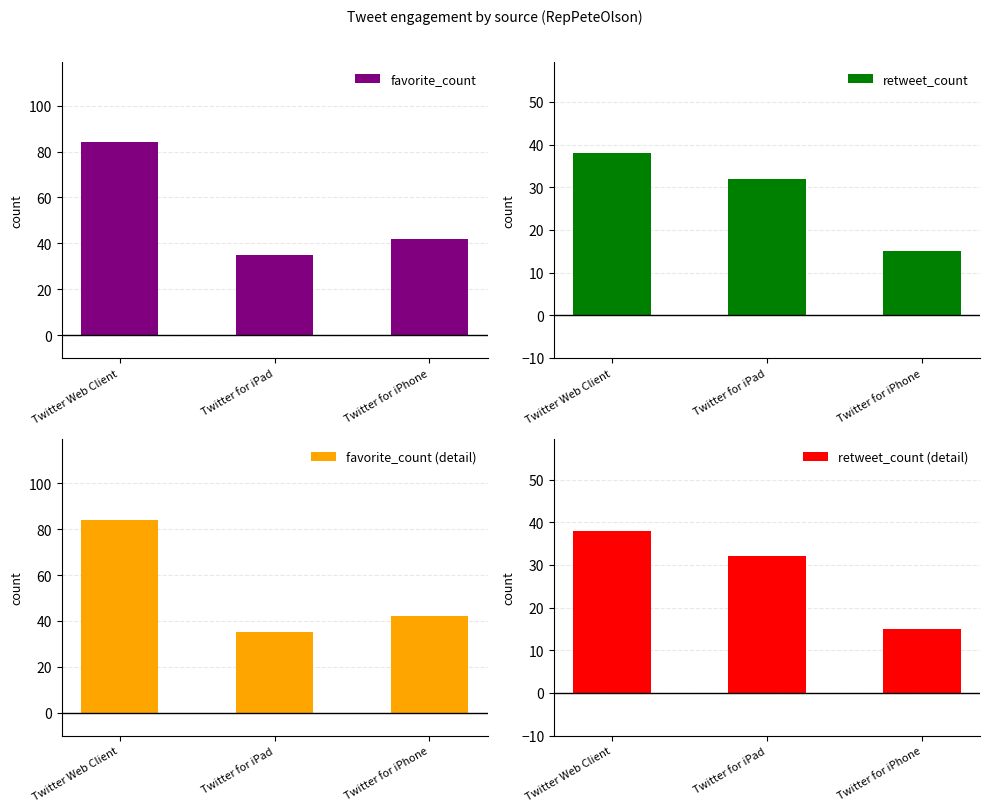

How many series are shown in this chart?

4